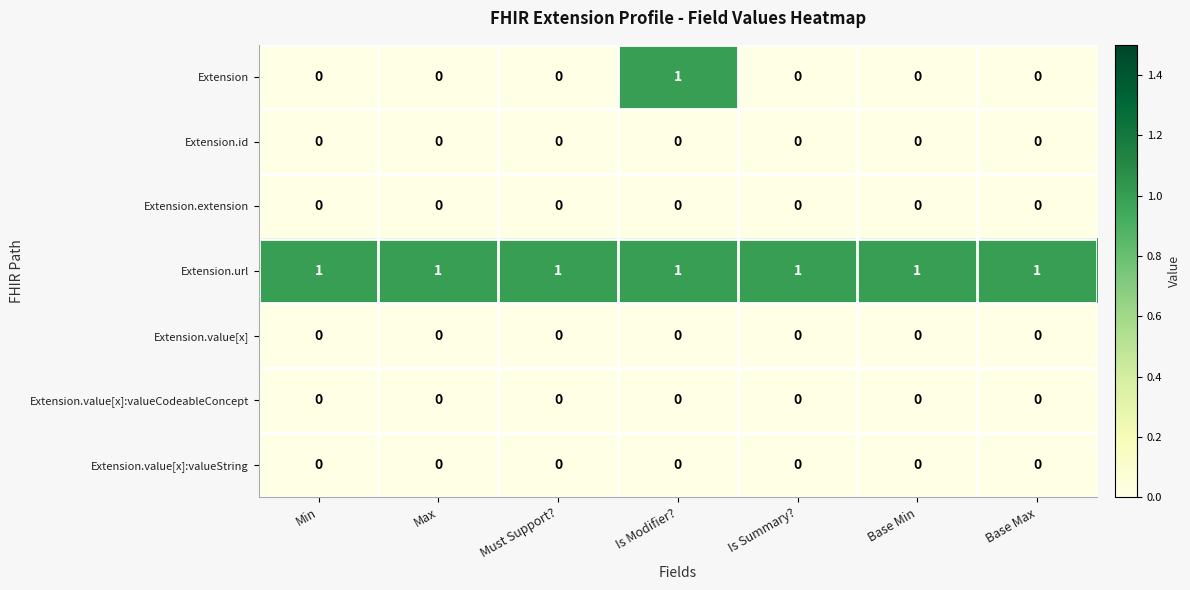

Which series changed the most between Is Modifier? and Base Max?

Extension